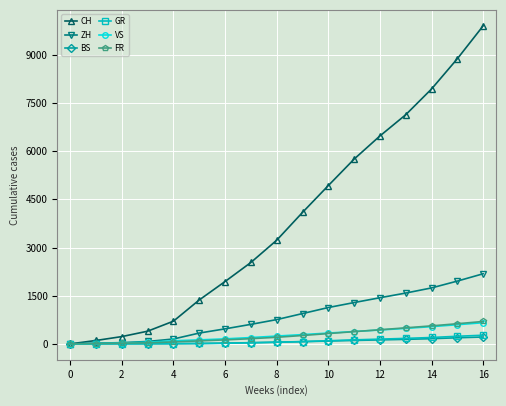

What is the maximum value shown in the chart?

9906